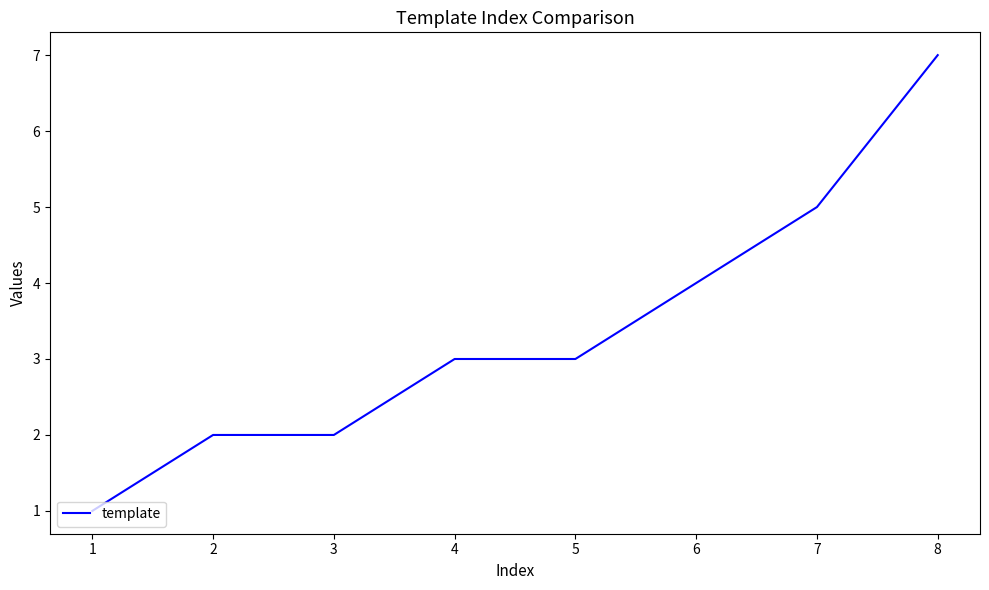

What is the ratio of the value at 6 to the value at 7?

0.8